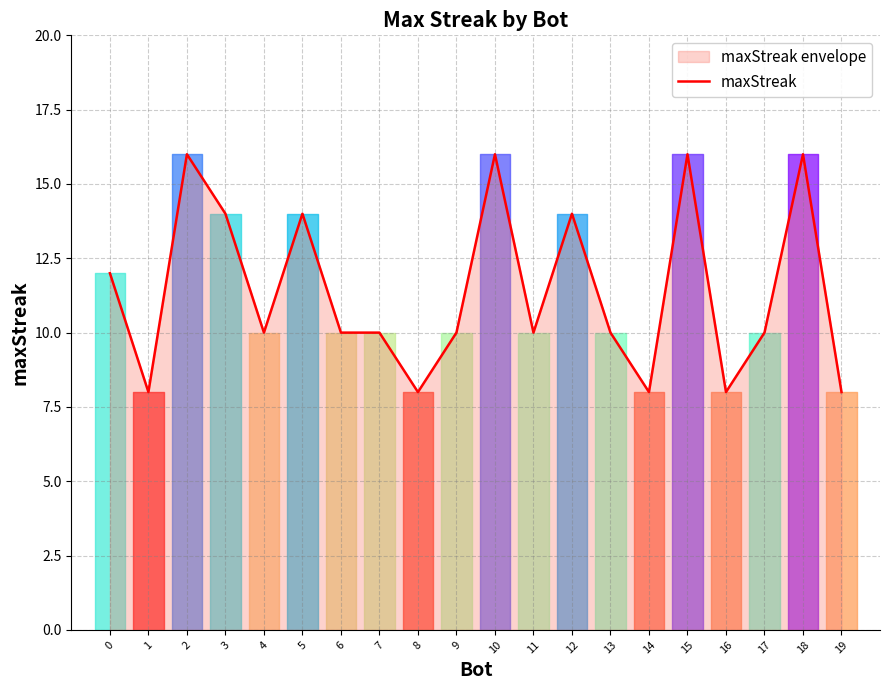

Which label corresponds to the largest value in the chart?

2